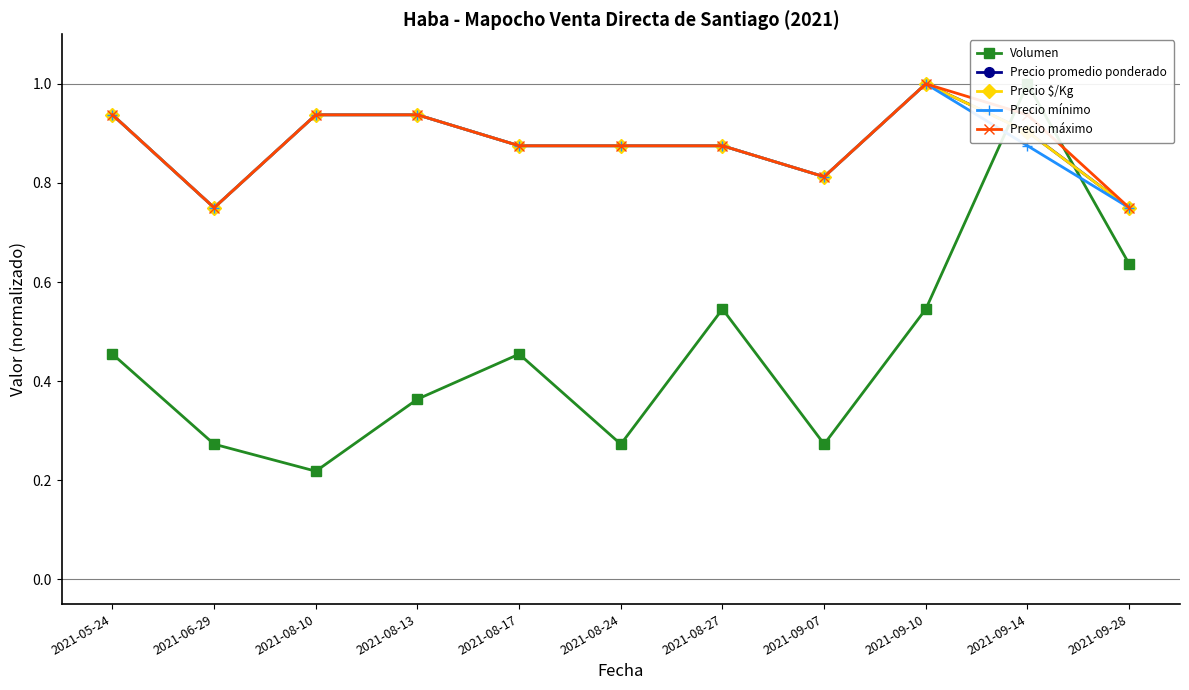

At 2021-09-07, list the series in order from largest to smallest.

Precio promedio ponderado, Precio $/Kg, Precio mínimo, Precio máximo, Volumen